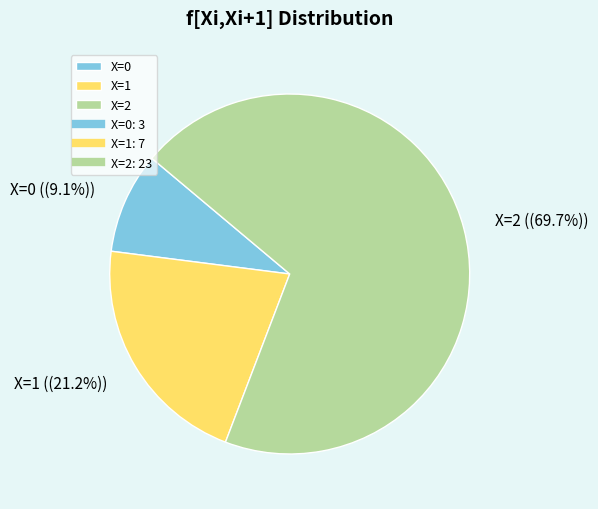

Approximately how many times larger is the value at X=0 compared to X=1?

0.4